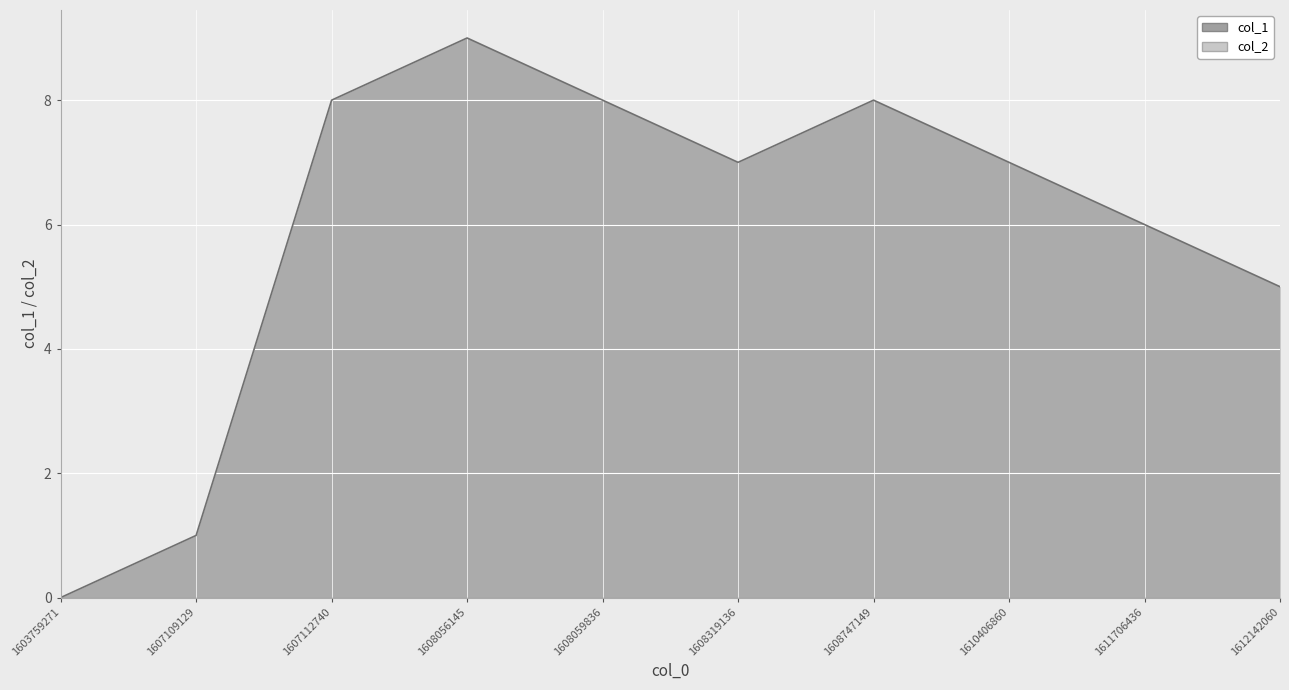

Which has a higher value, 1608056145 or 1611706436?

1608056145